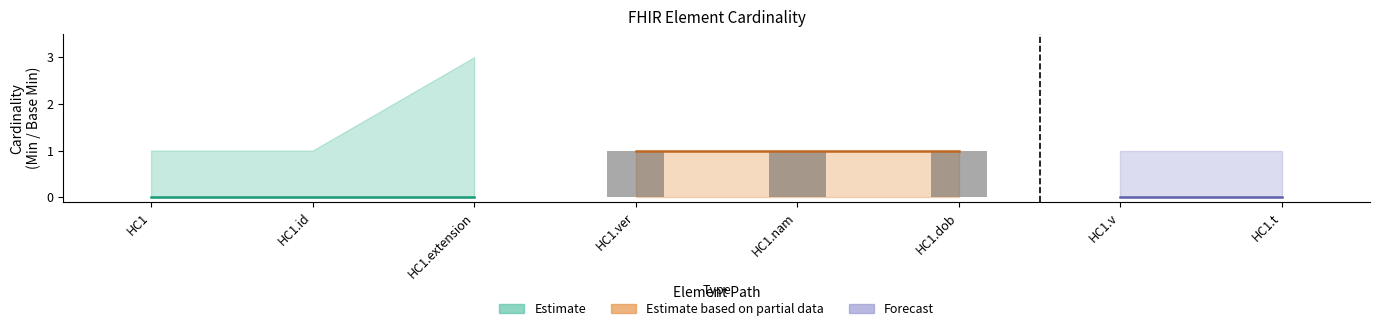

List the labels in order of Min value, smallest first.

HC1, HC1.id, HC1.extension, HC1.v, HC1.t, HC1.ver, HC1.nam, HC1.dob